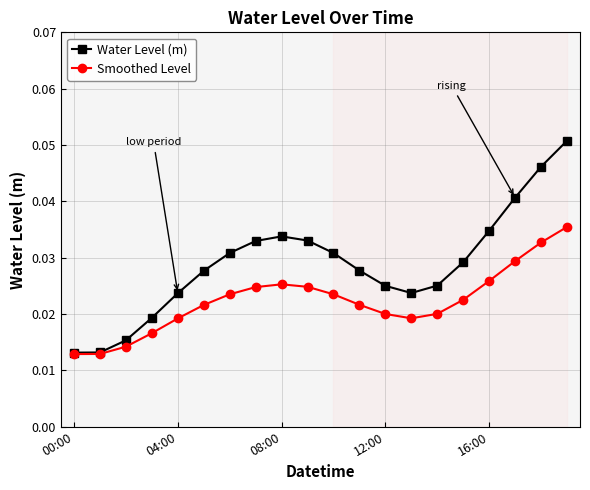

True or false: Water Level (m) has more than 0 interior local peaks.

True